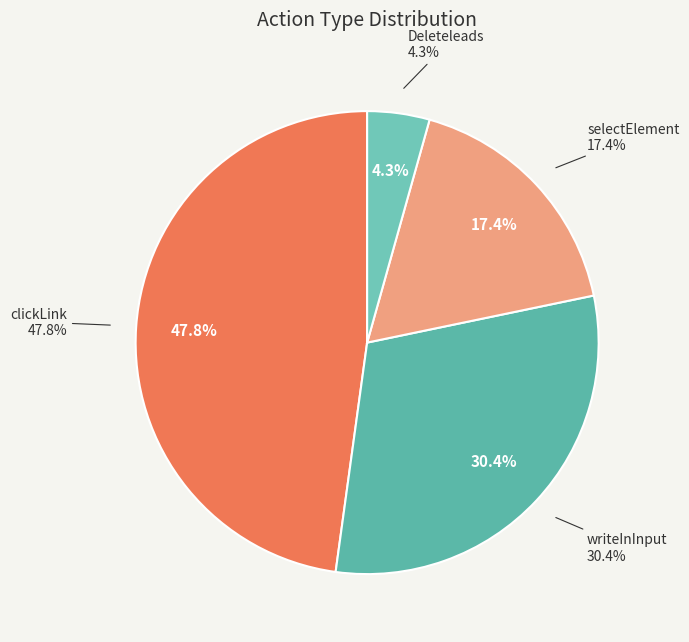

To the nearest percent, what is the average slice percentage?

25%